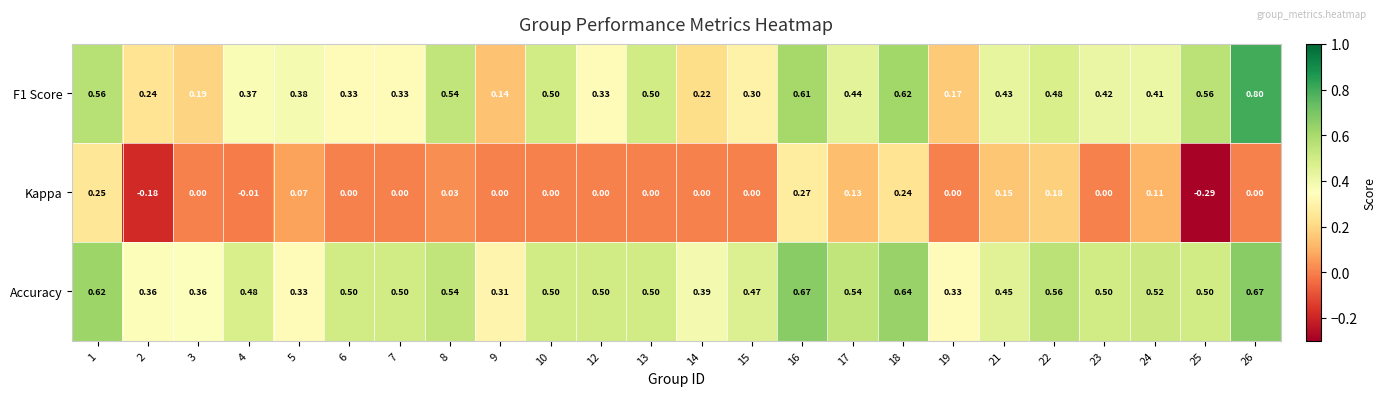

How many data points in Kappa are less than 0?

3